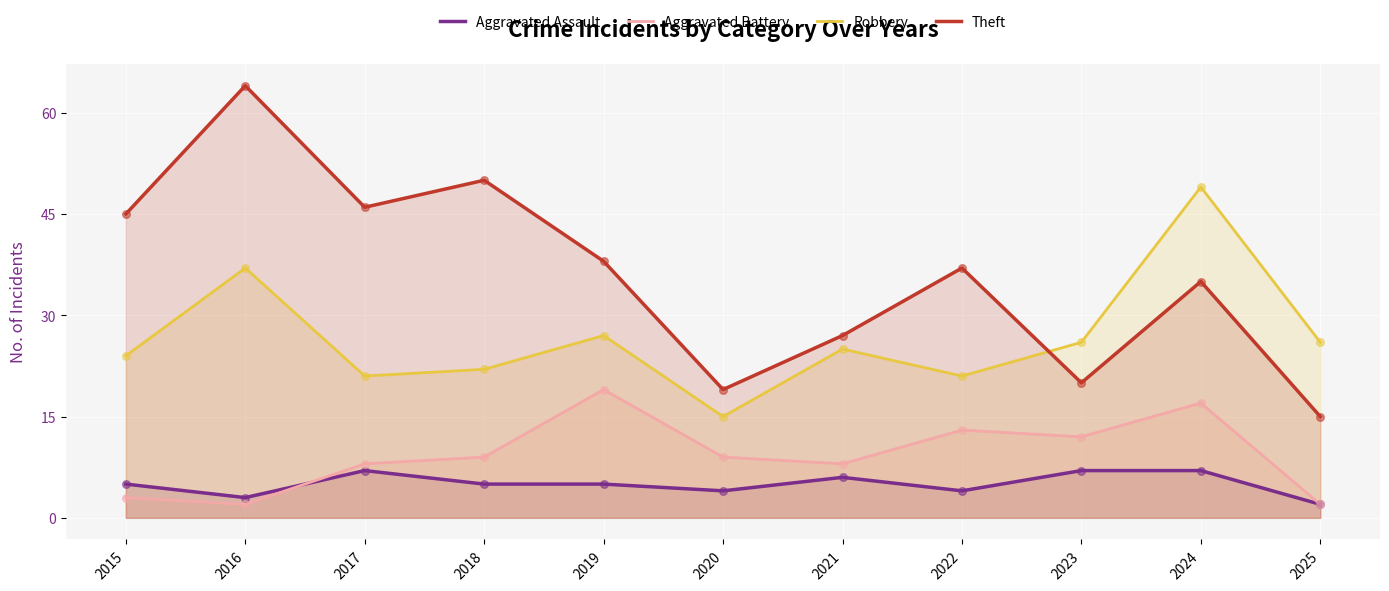

Which series contains the highest Y value?

Theft